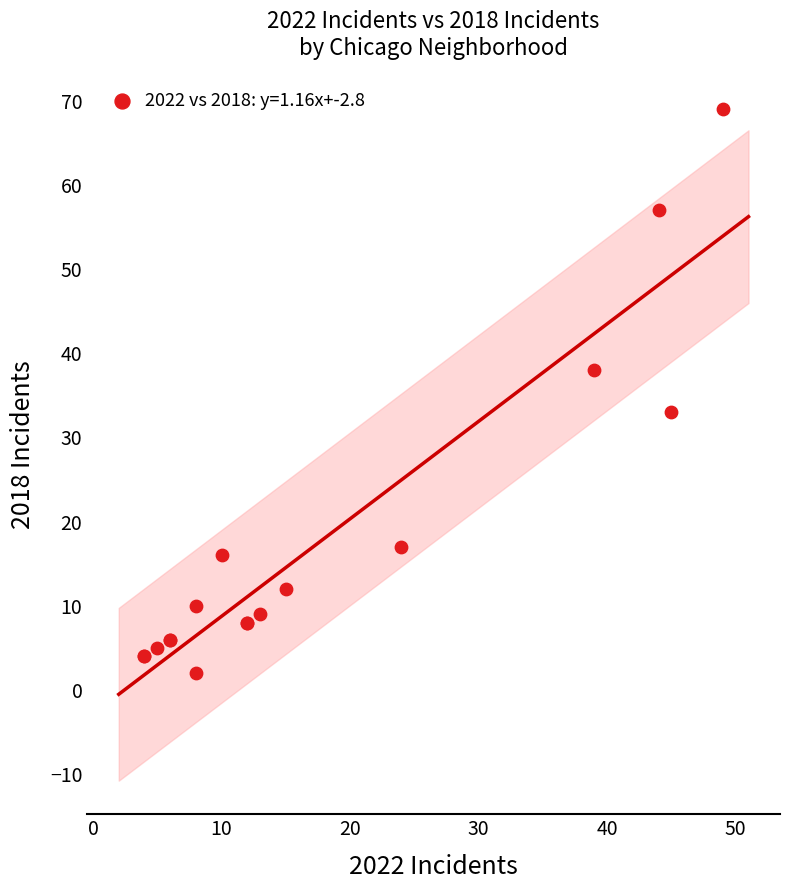

What Y value in the scatter plot is closest to 35?

33